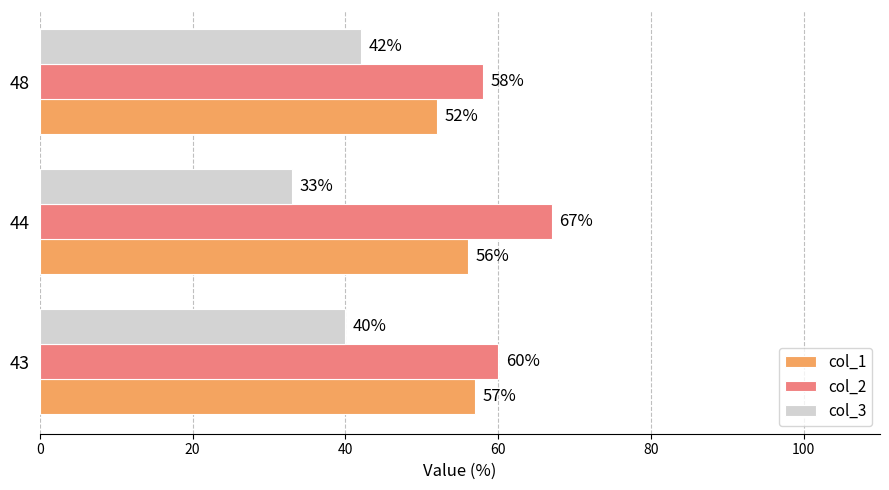

Is the value of col_3 at 43 greater than the value of col_2 at 43?

No